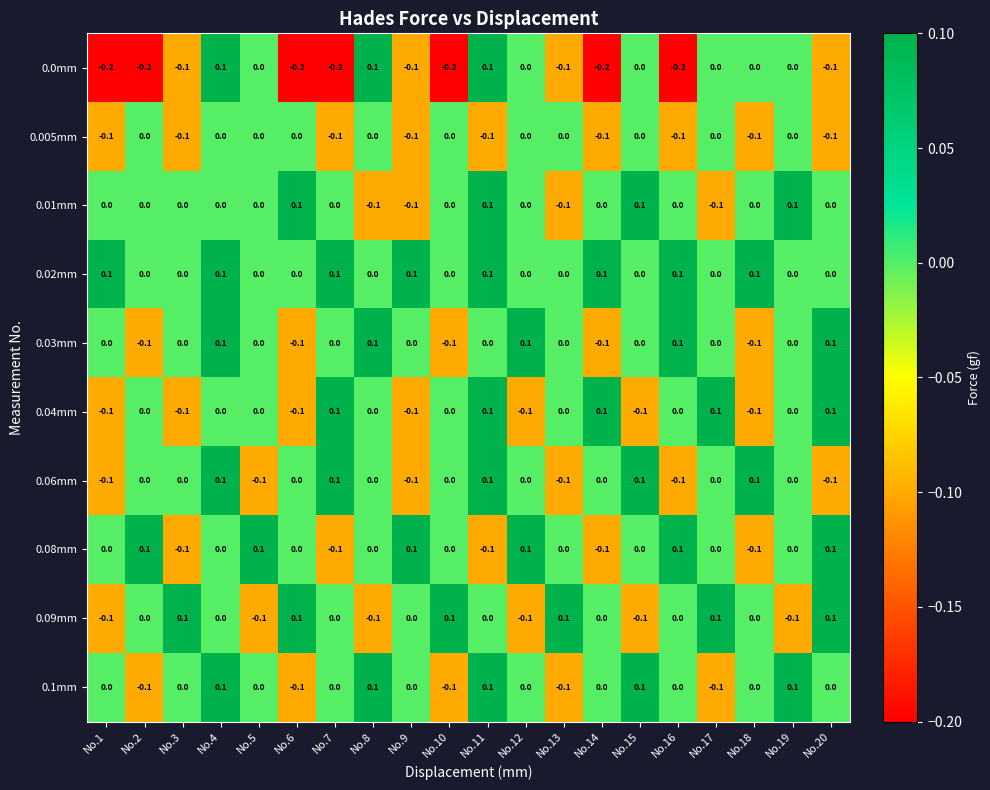

How many 0.04mm values are between 0 and 1?

13